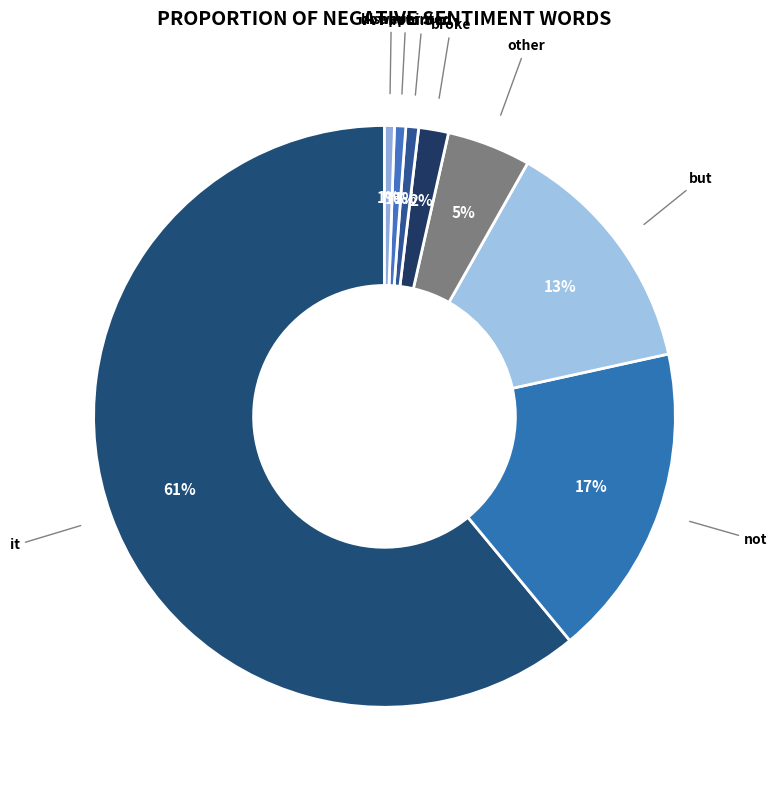

Which category has the biggest portion of the pie?

it